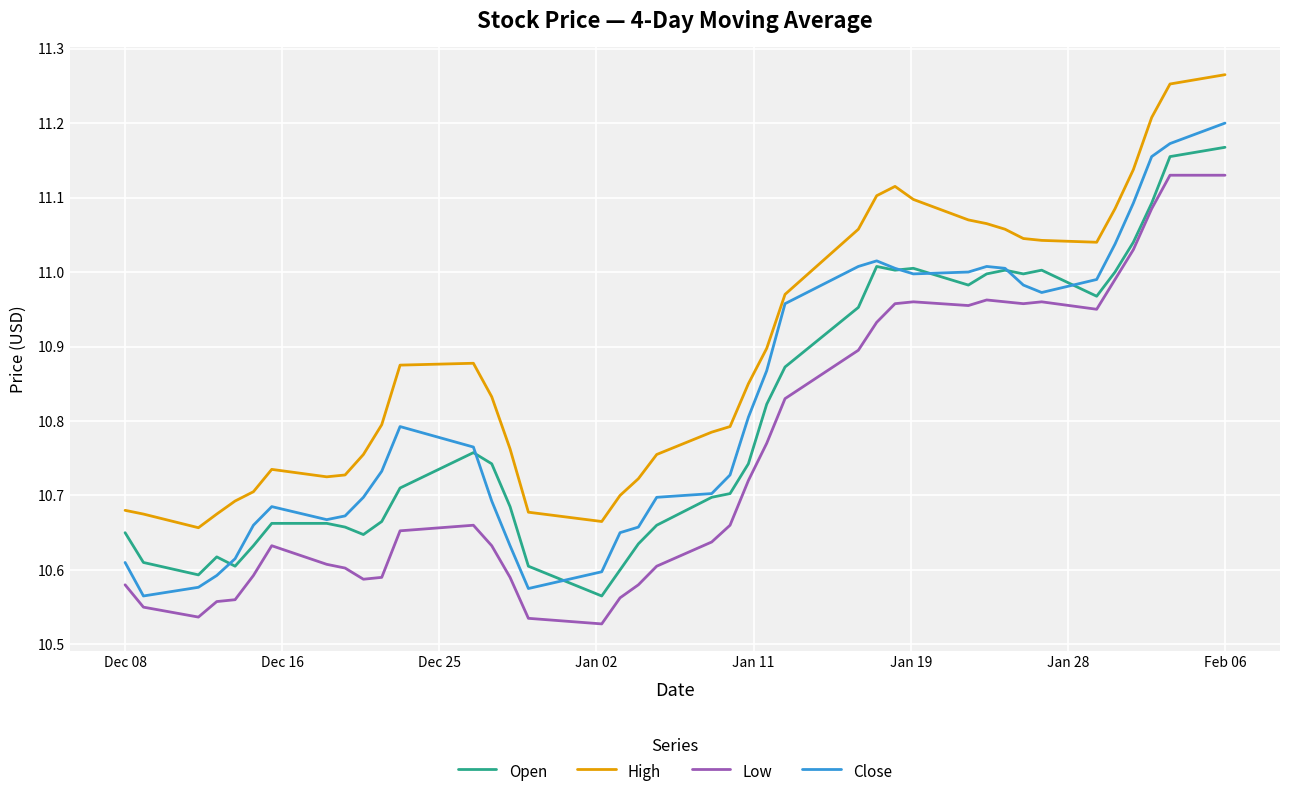

True or false: High and Open intersect in this chart.

False